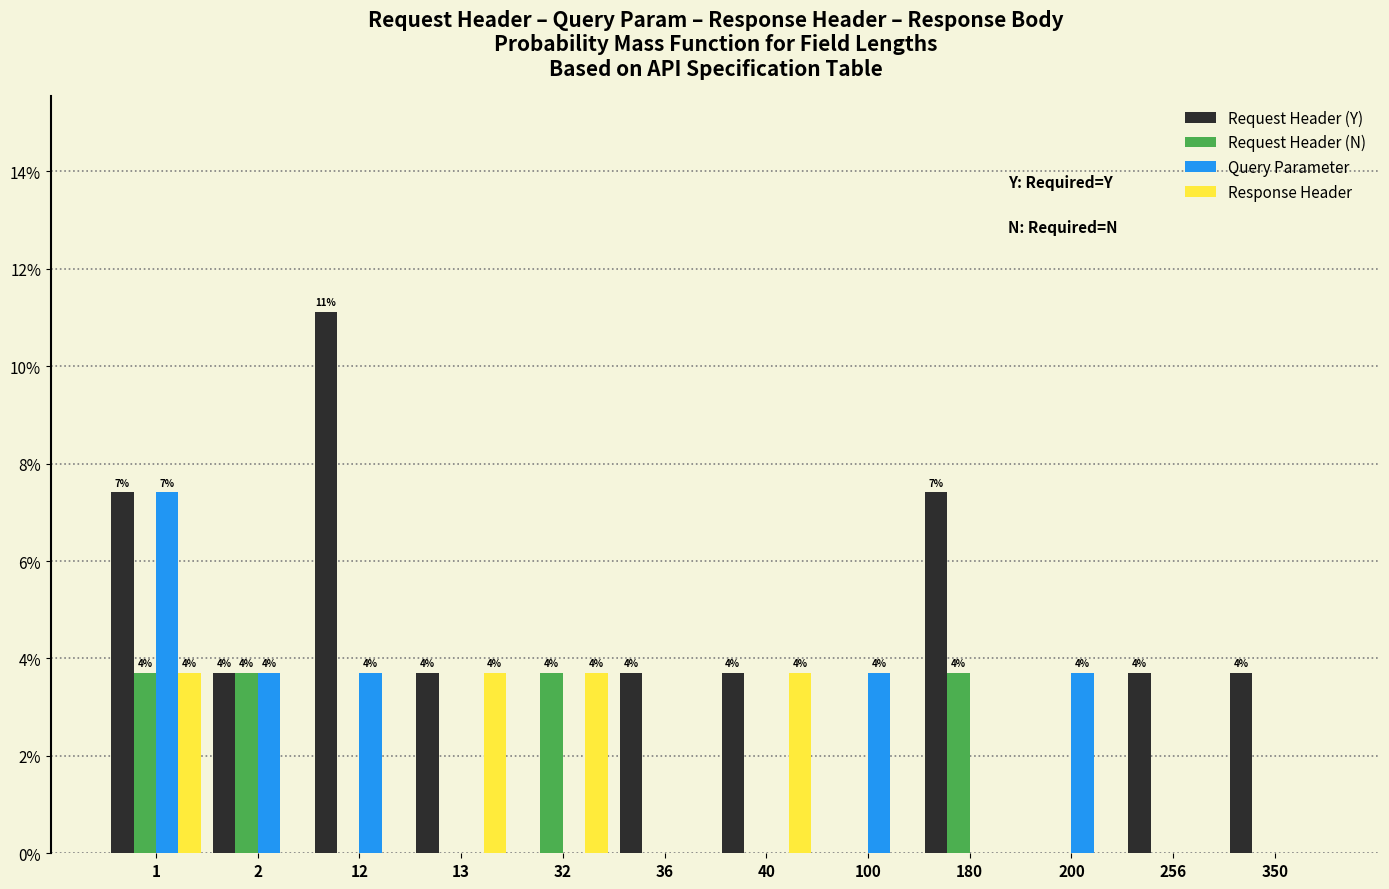

At which label does Request Header (Y) reach its peak?

12